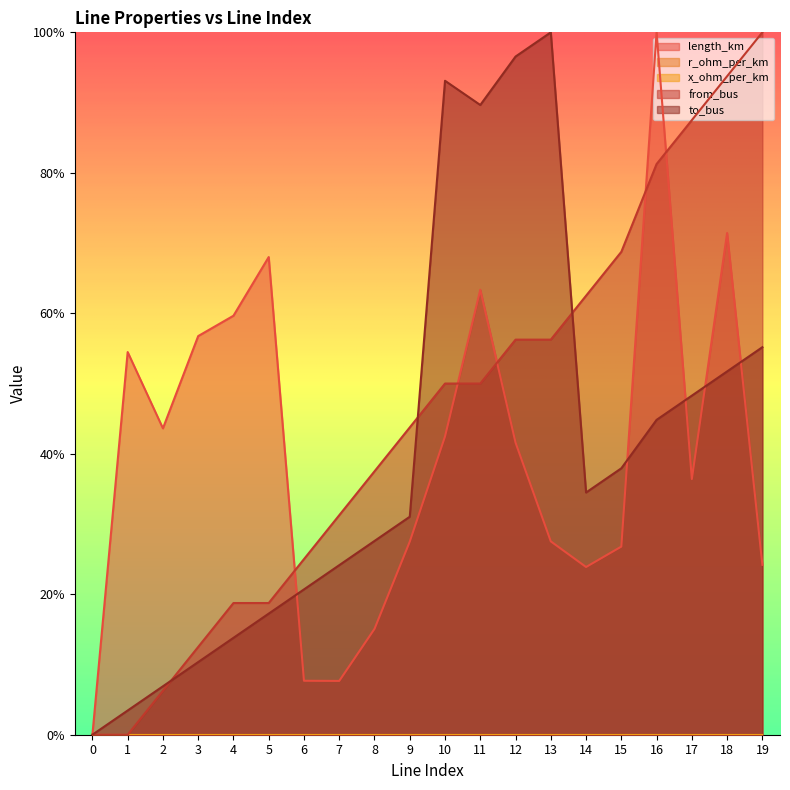

Where is the first local maximum for length_km?

1